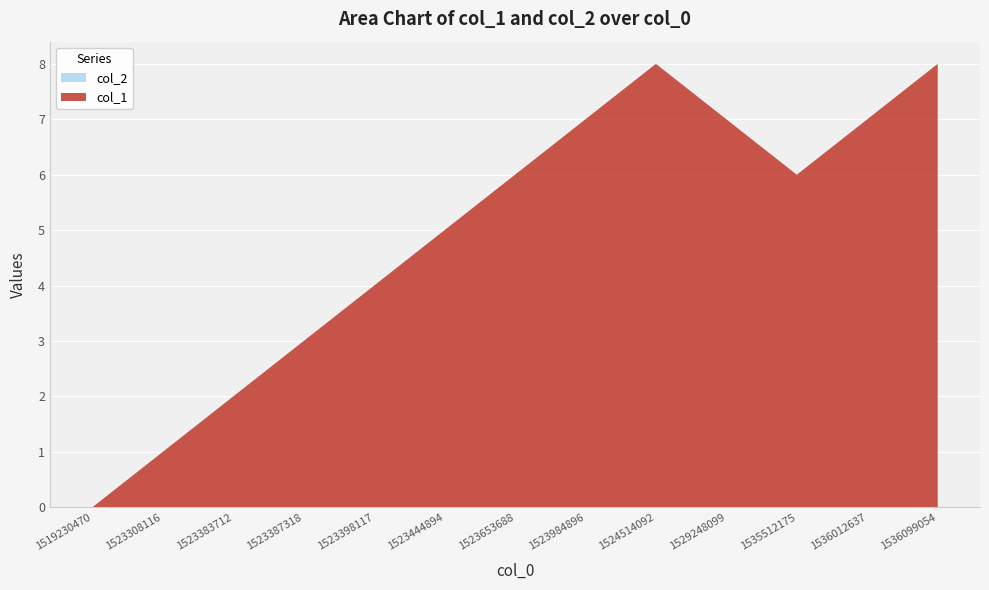

Reading left to right, extract all data points from this chart.

col_1: 0	1	2	3	4	5	6	7	8	7	6	7	8
col_2: 0	0	0	0	0	0	0	0	0	0	0	0	0